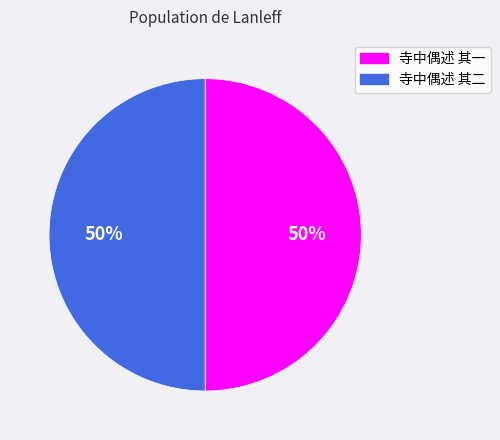

To the nearest percent, what is the combined percentage of 寺中偶述 其一 and 寺中偶述 其二?

100%